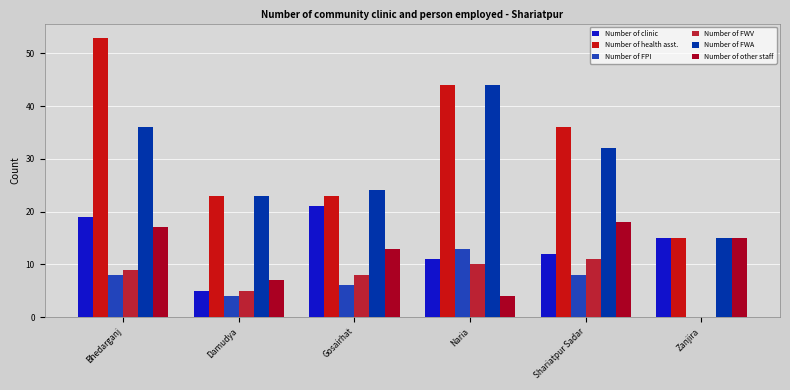

What is the sum of the Number of health asst. values at Gosairhat and Bhedarganj?

76